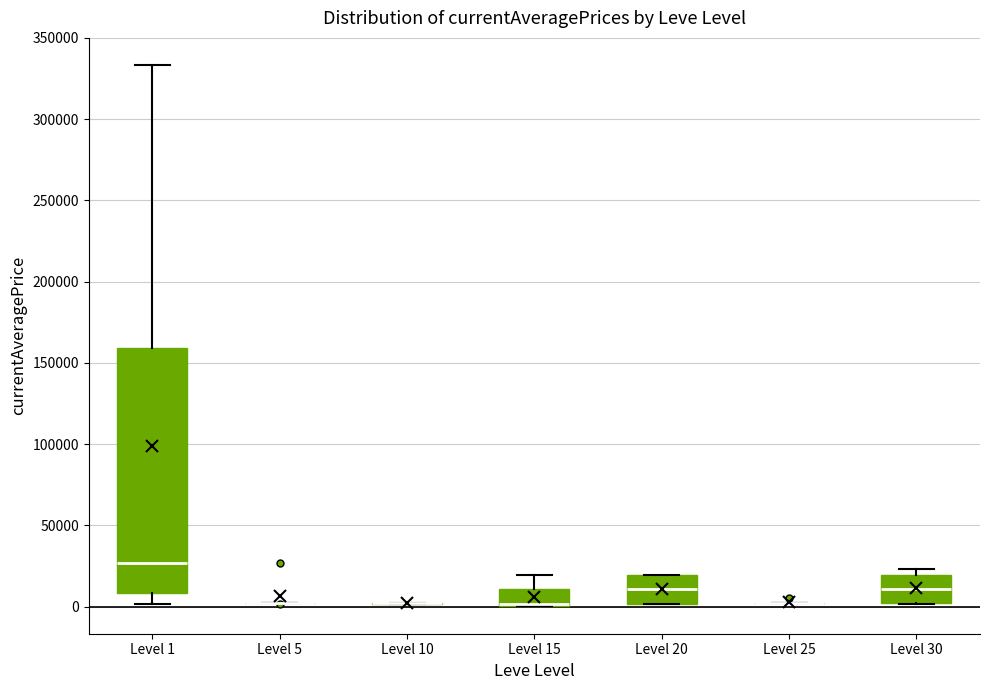

Reading left to right, transcribe this box plot: for each box, give where its median line is, the range the box spans, and where its two whiskers end, as read against the y-axis. The values are not printed on the chart, so give them approximately, as read against the axis.

Level 1: median 25000, box 10000 to 160000, whiskers 0 to 335000
Level 5: box collapsed to a line at 0, whiskers 0 to 5000
Level 10: box collapsed to a line at 0, whiskers 0 to 0
Level 15: median 0 (drawn on the box's lower edge), box 0 to 10000, whiskers 0 to 20000
Level 20: median 10000, box 0 to 20000, whiskers 0 to 20000
Level 25: box collapsed to a line at 0, whiskers 0 to 0
Level 30: median 10000, box 0 to 20000, whiskers 0 to 25000